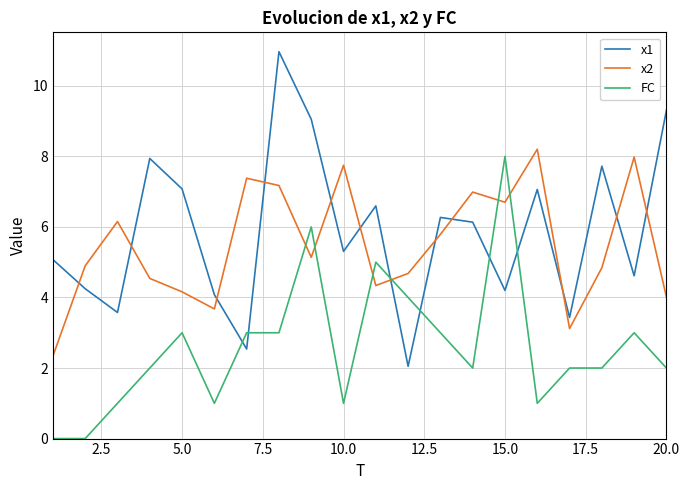

True or false: FC and x1 intersect in this chart.

True